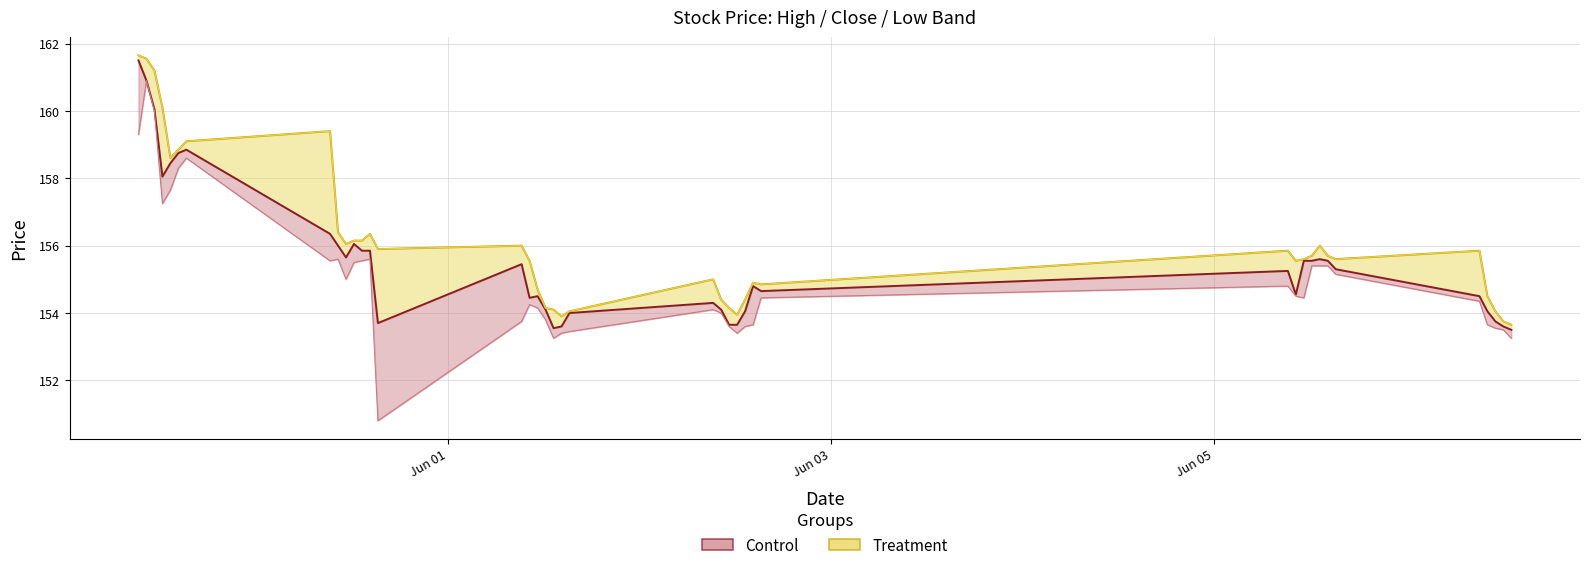

List the labels in order of Close value, smallest first.

2023-06-06 13:15, 2023-06-01 13:15, 2023-06-01 14:15, 2023-06-06 12:15, 2023-06-02 11:15, 2023-06-02 12:15, 2023-05-31 15:15, 2023-06-06 11:15, 2023-06-01 15:15, 2023-06-02 13:15, 2023-06-06 10:15, 2023-06-01 12:15, 2023-06-02 10:15, 2023-06-02 09:15, 2023-06-01 10:15, 2023-06-01 11:15, 2023-06-06 09:15, 2023-06-05 10:15, 2023-06-02 15:15, 2023-06-02 14:15, 2023-06-05 09:15, 2023-06-05 15:15, 2023-06-01 09:15, 2023-06-05 11:15, 2023-06-05 12:15, 2023-06-05 14:15, 2023-06-05 13:15, 2023-05-31 11:15, 2023-05-31 13:15, 2023-05-31 14:15, 2023-05-31 10:15, 2023-05-31 12:15, 2023-05-31 09:15, 2023-05-30 12:15, 2023-05-30 13:15, 2023-05-30 14:15, 2023-05-30 15:15, 2023-05-30 11:15, 2023-05-30 10:15, 2023-05-30 09:15